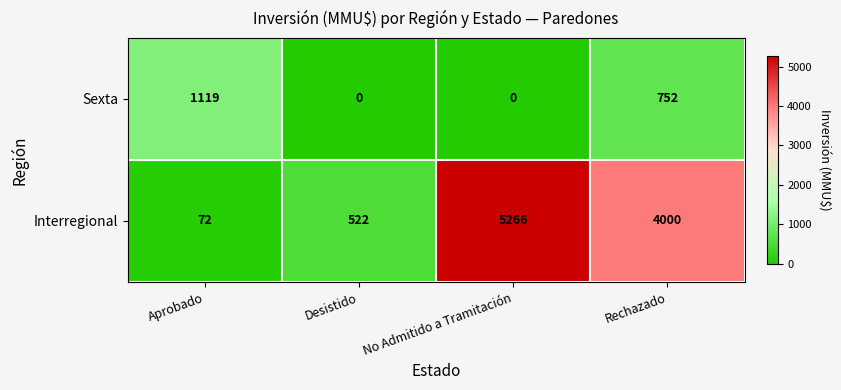

At which category is the sum across all series the highest?

No Admitido a Tramitación